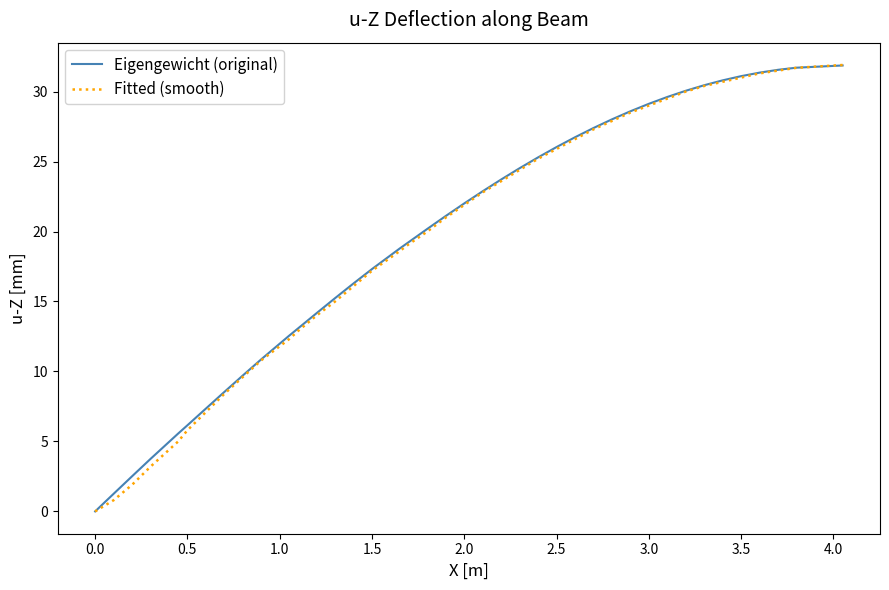

What is the maximum value for Fitted (smooth)?

31.9